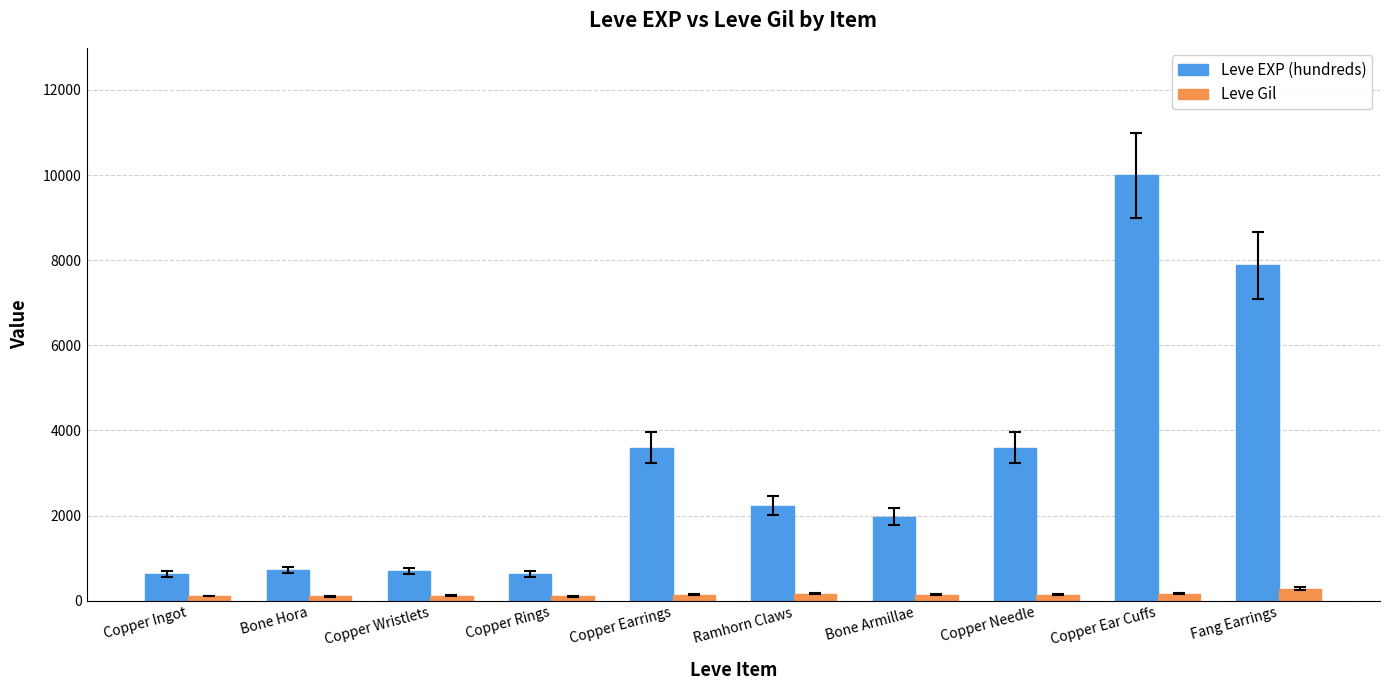

Which series has the widest spread of values?

Leve EXP (hundreds)